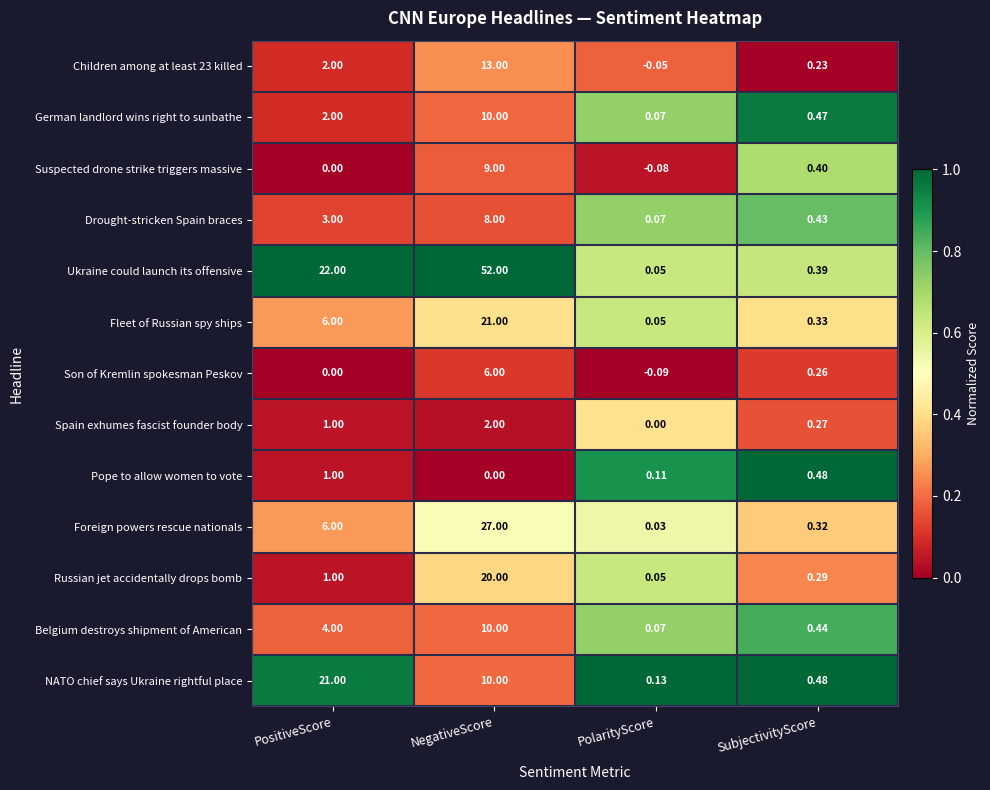

Which series changed the most between NegativeScore and SubjectivityScore?

Ukraine could launch its offensive